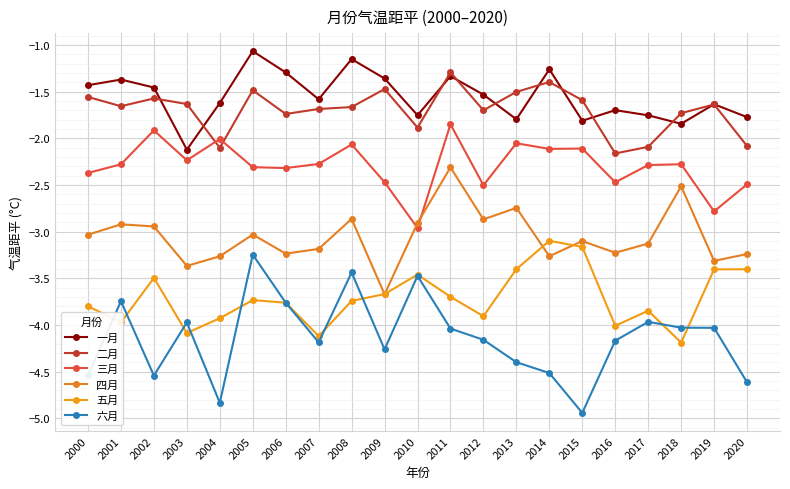

True or false: 三月 and 六月 cross at least once.

False